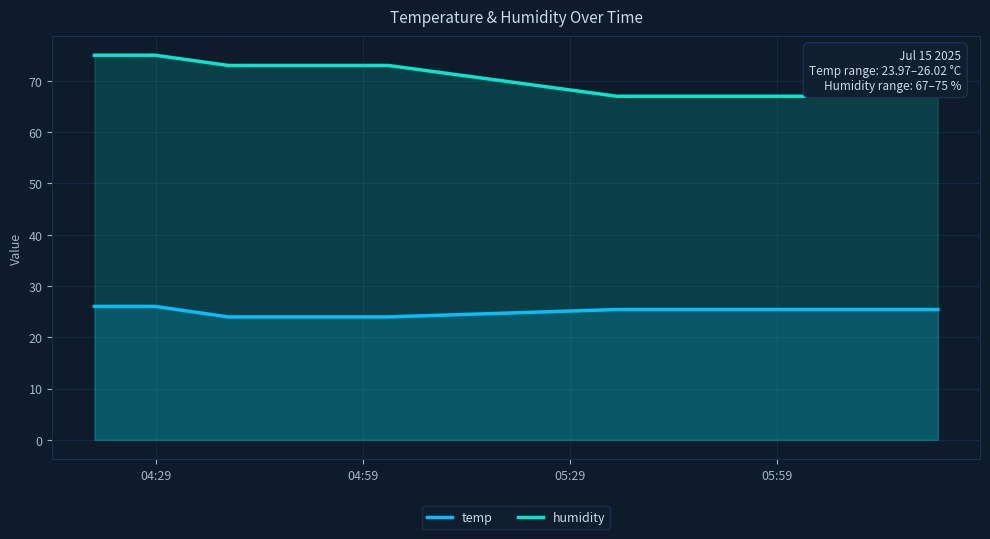

Reading left to right, extract all data points from this chart.

temp: 26.0	26.0	24.0	24.0	25.4	25.4	25.4
humidity: 75.0	75.0	73.0	73.0	67.0	67.0	67.0